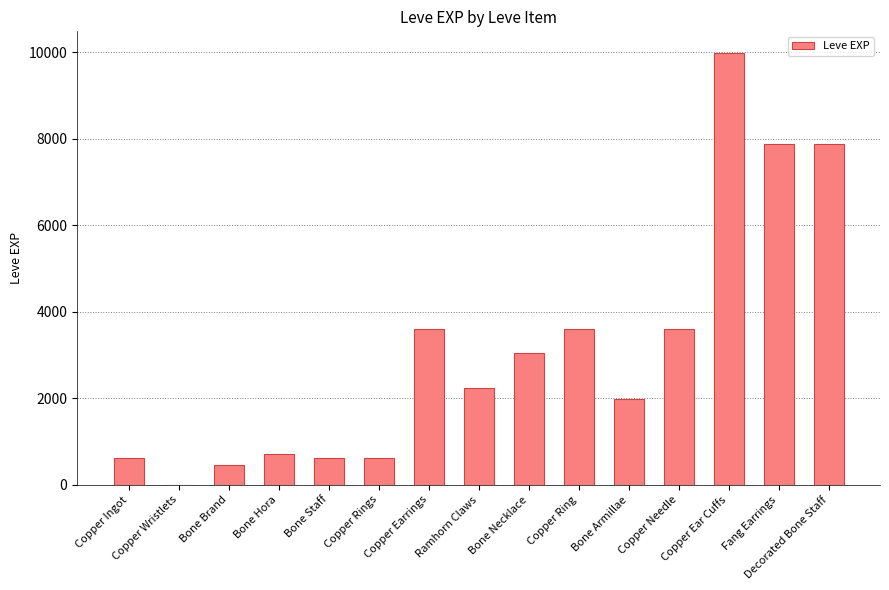

How many series are shown in this chart?

1